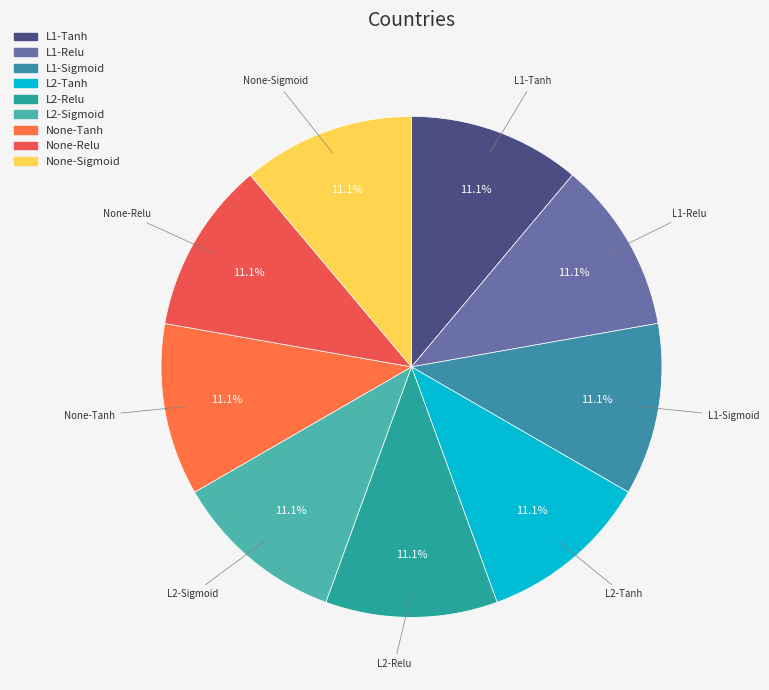

What is the total percentage of L1-Relu and L2-Relu?

22.2%